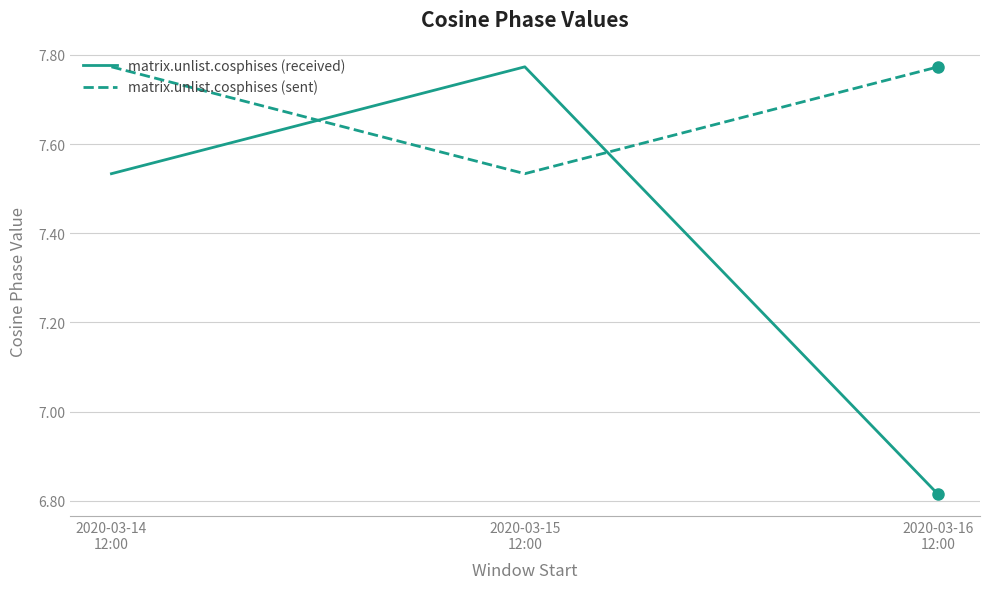

Count the matrix.unlist.cosphises (received) values in the range 6 to 7.

1